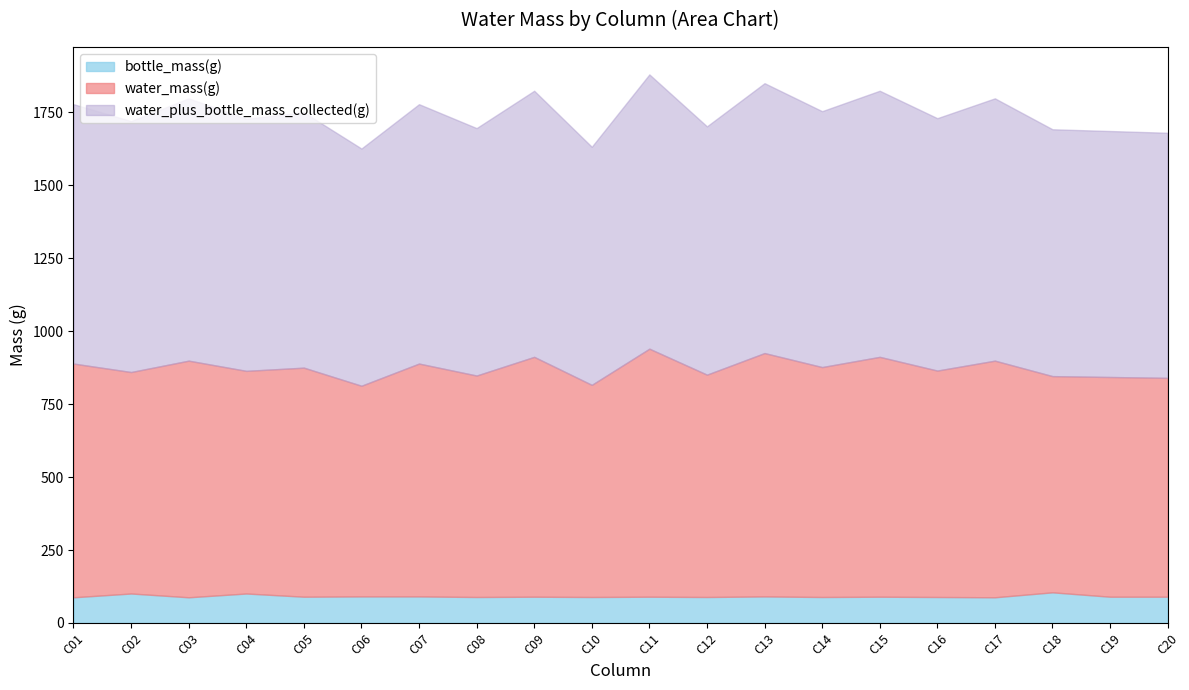

How many series are shown in this chart?

3